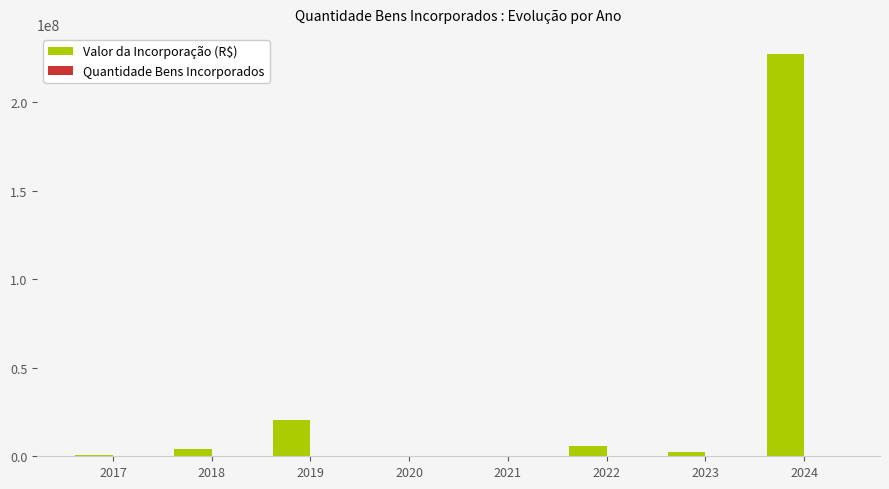

At which category is the sum across all series the highest?

2024